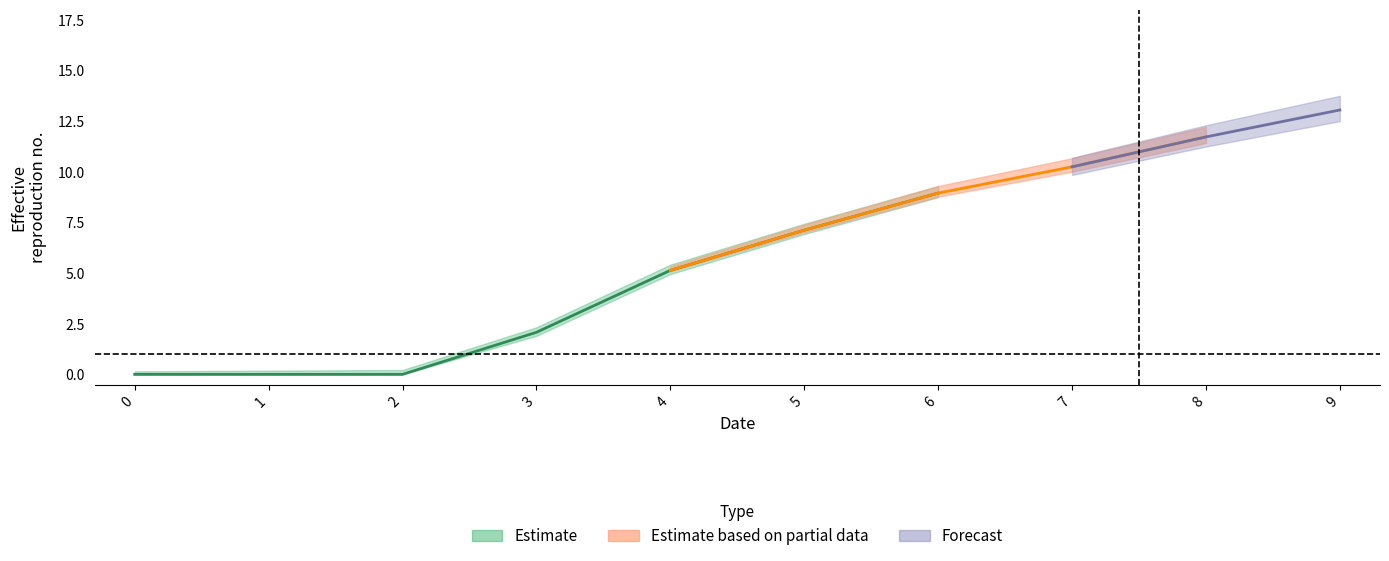

The 1 series shows -5.2 at 0. True or false?

False